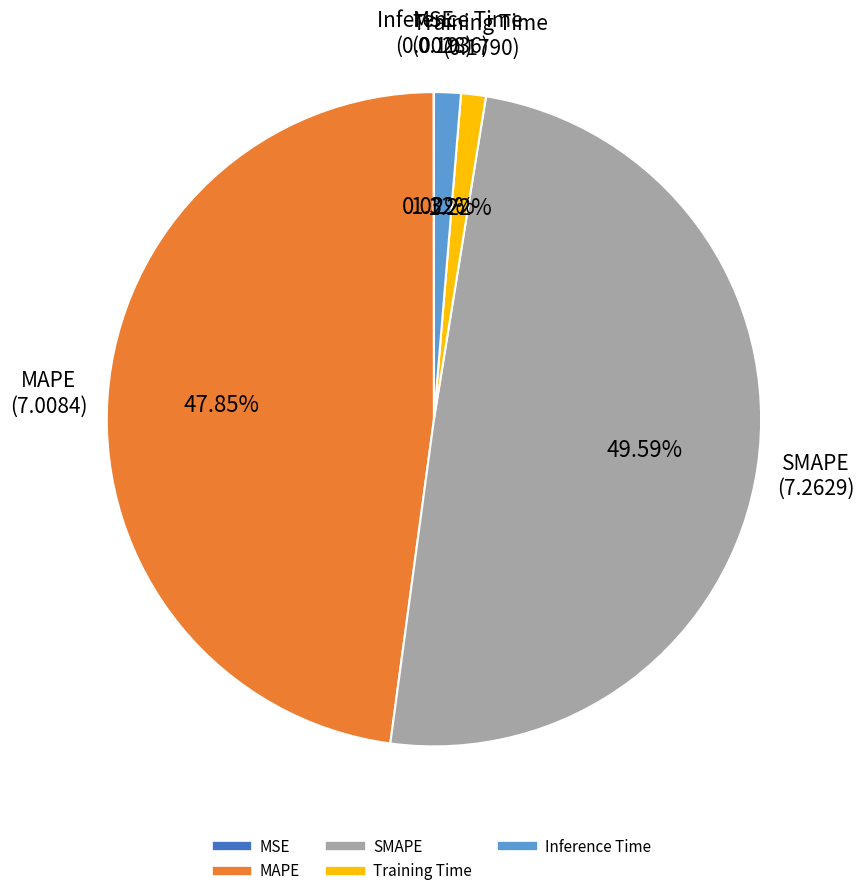

Is there a majority slice in this chart?

No